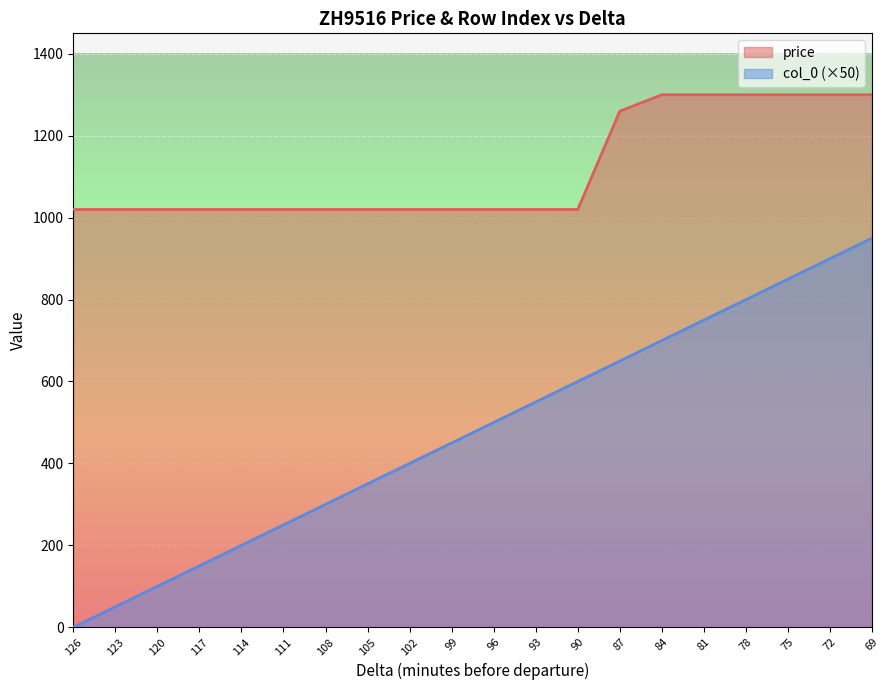

What are all the series names shown in the legend?

price, col_0 (×50)